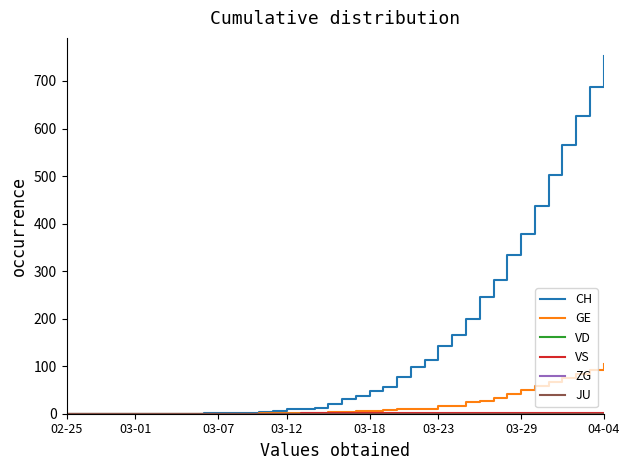

Is this an area chart (filled region under the line)?

No